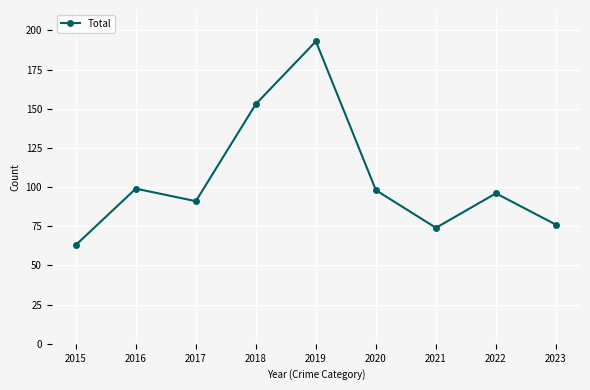

What is the smallest value displayed?

63